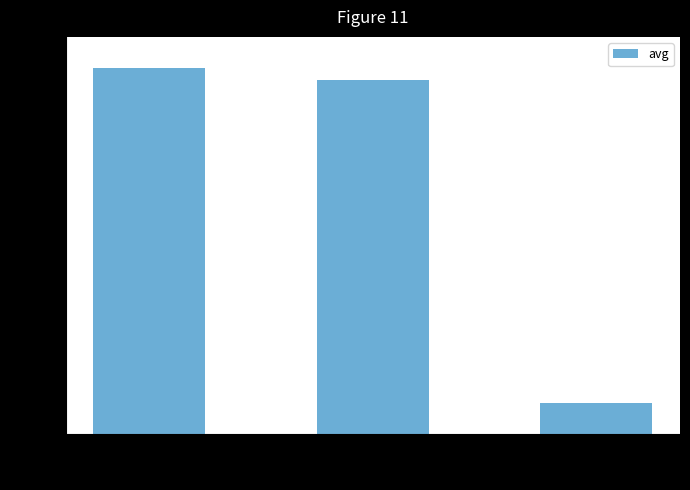

Which label corresponds to the smallest value in the chart?

531